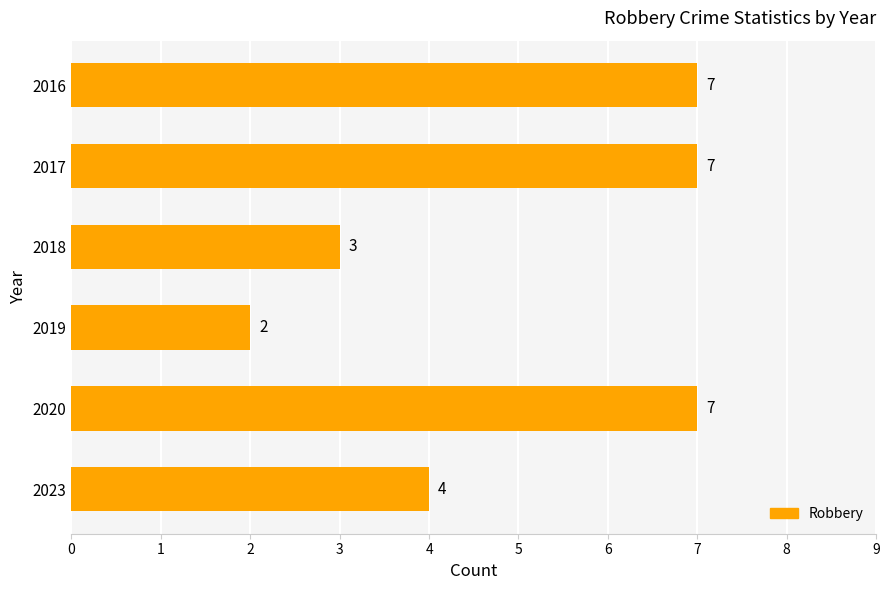

What is the difference between the maximum and minimum values?

5